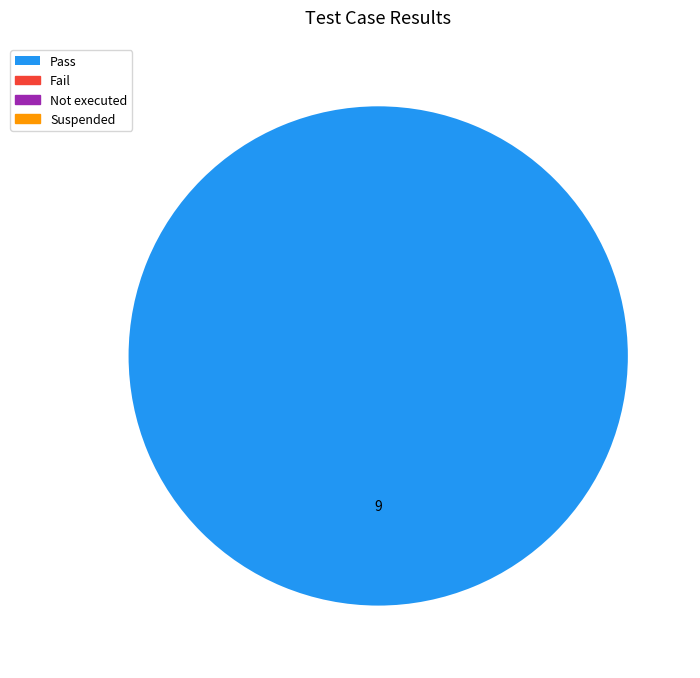

Does any single category account for the majority?

Yes